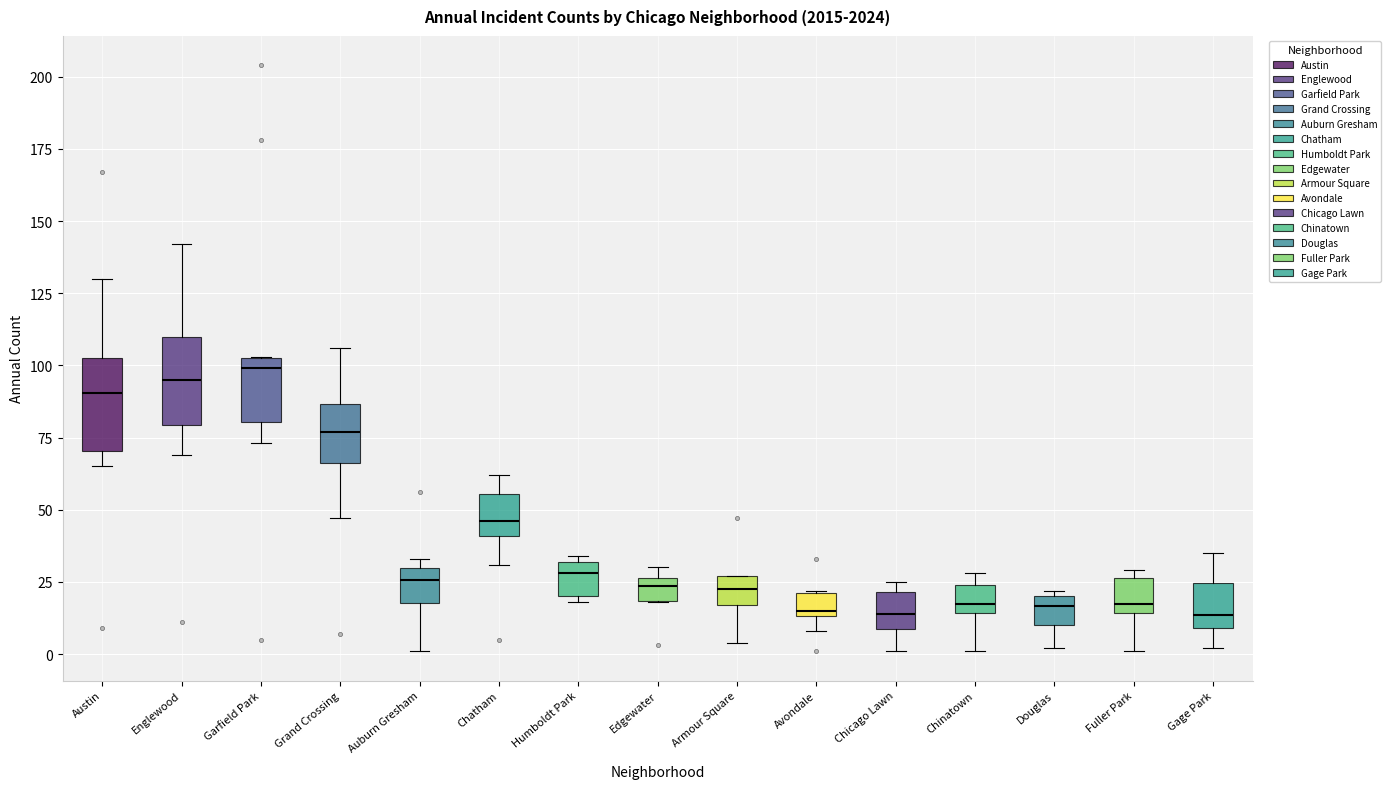

Where does the lower whisker of the box for Fuller Park end on the y-axis? The values are not printed on the chart, so give them approximately, as read against the axis.

0